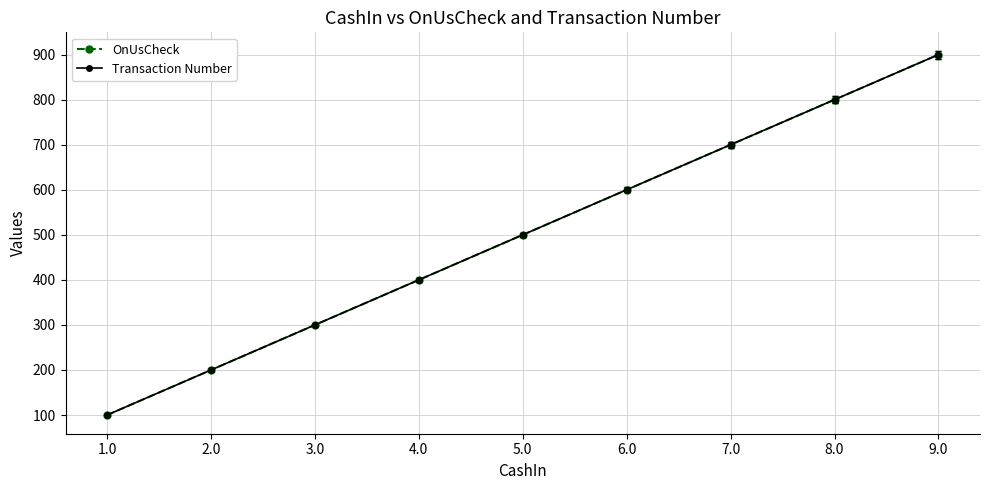

Between 6.0 and 7.0, which is larger?

7.0